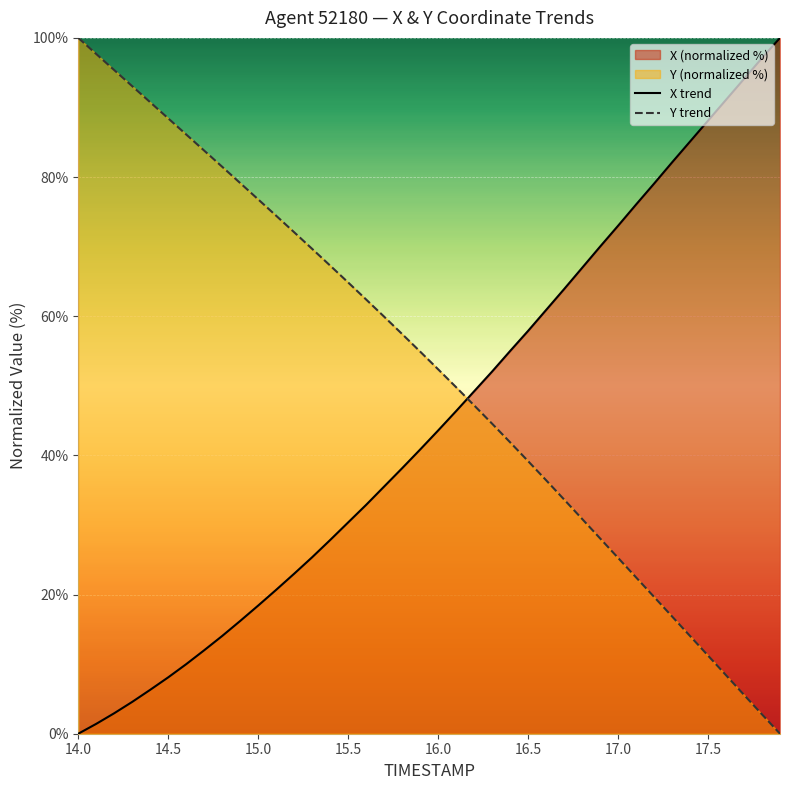

The value of X trend at 15.5 is 30.4. True or false?

True